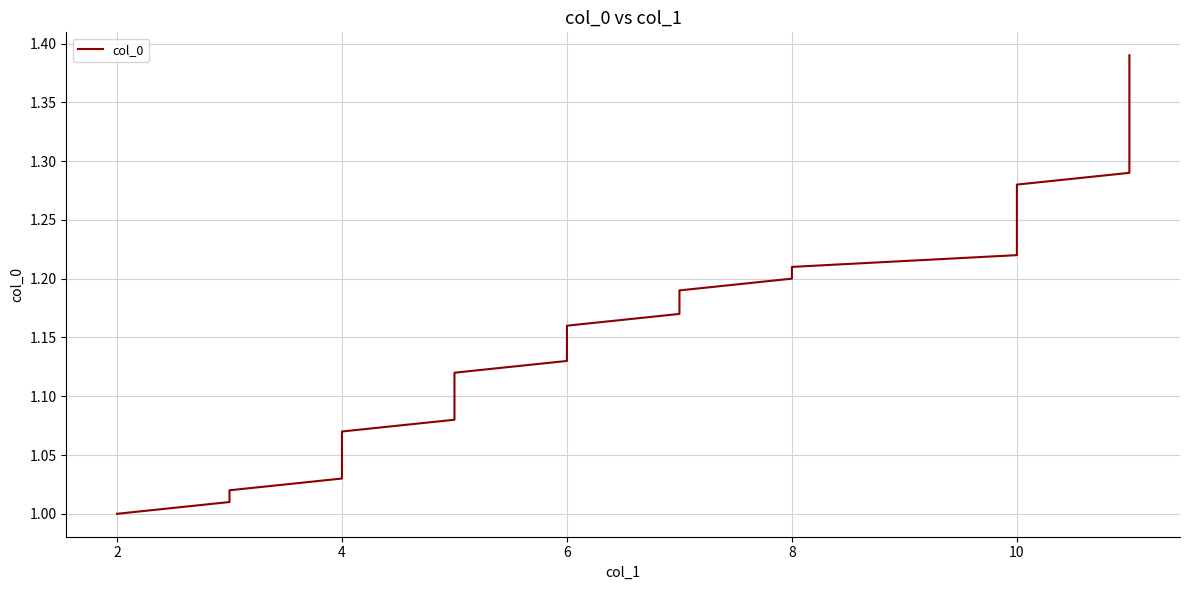

Does the chart display data point markers on the line(s)?

No